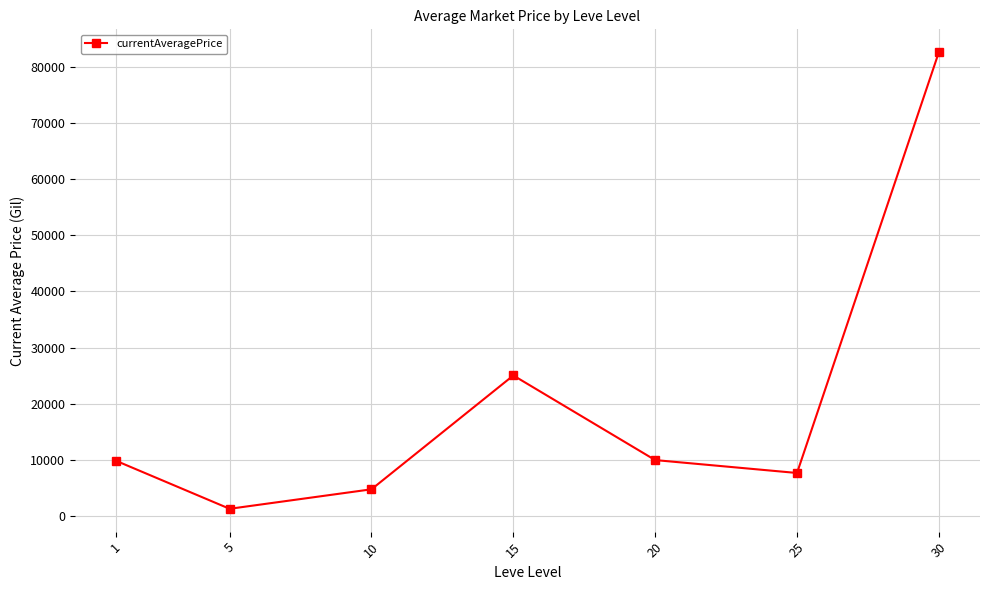

How many points are higher than both their immediate neighbors (excluding endpoints)?

1